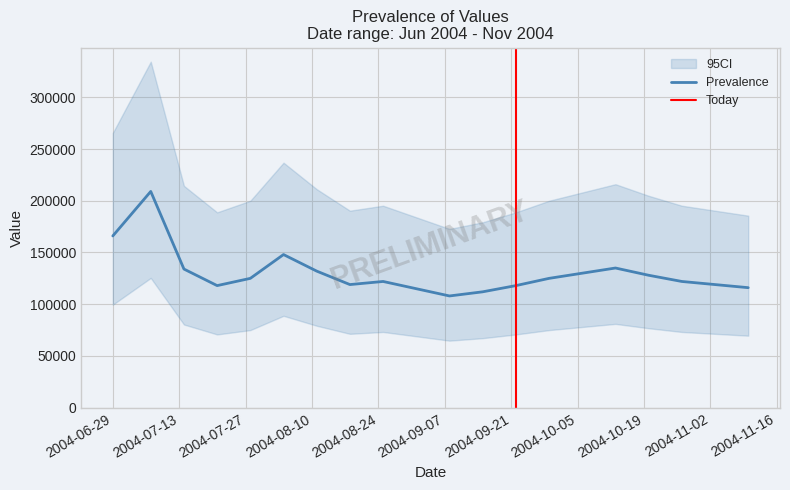

What is the value of the 19th point from the left?

119000